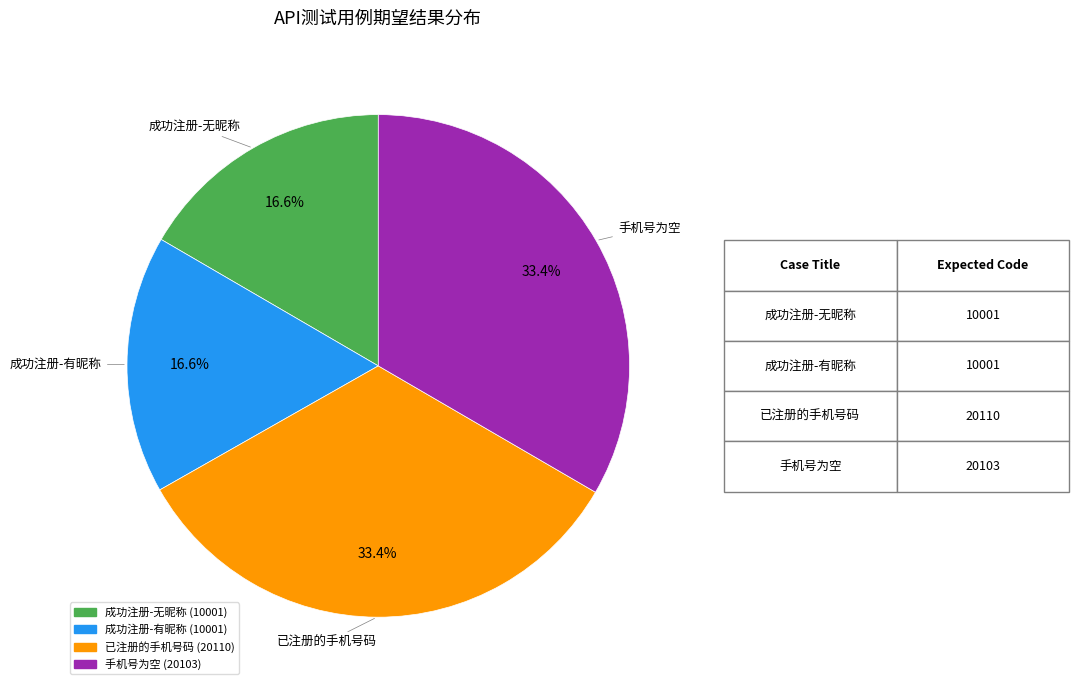

What percentage is NOT represented by 已注册的手机号码?

66.6%